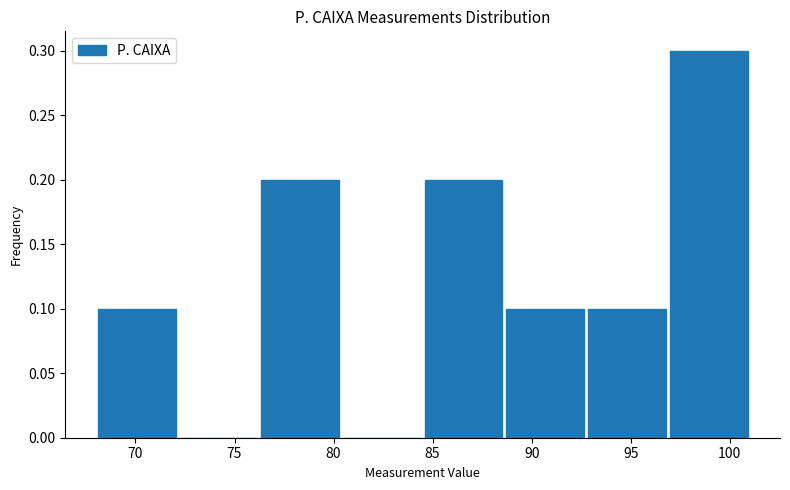

What is the height of the bar covering 97.0 to 101.0 on the x-axis? Neither the bar edges nor the heights are printed on the chart, so give them approximately, as read against the axes.

0.3